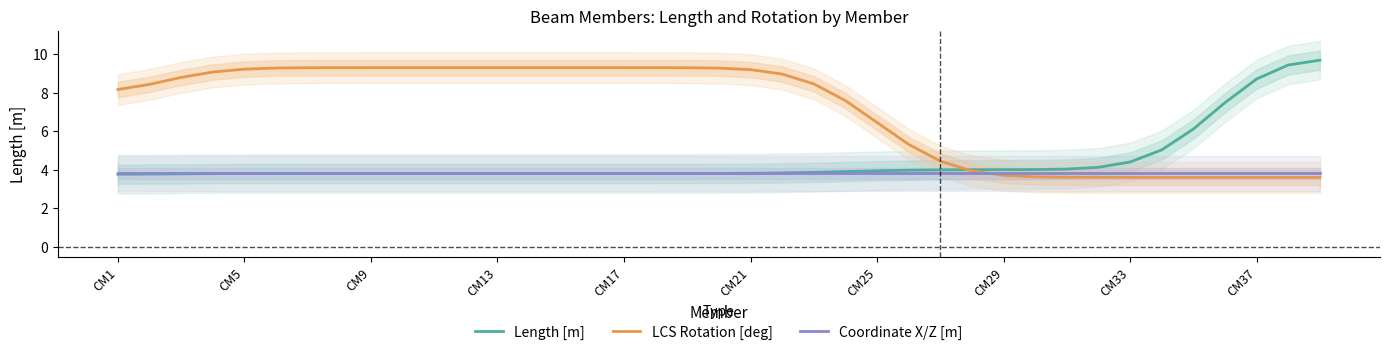

What are all the series names shown in the legend?

Length [m], LCS Rotation [deg], Coordinate X/Z [m]